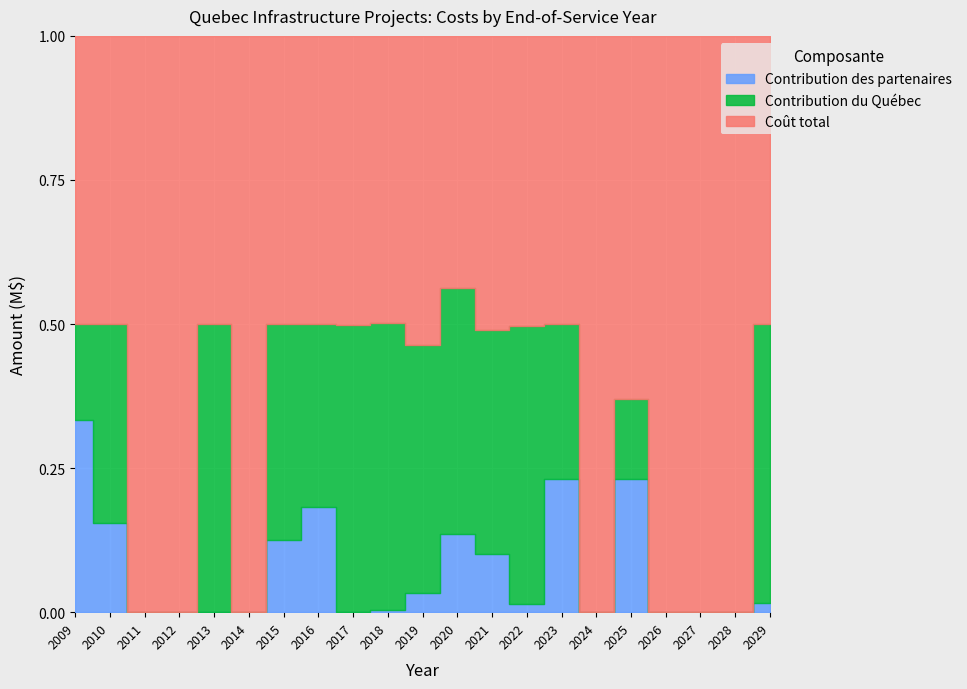

Count the number of data series in this chart.

3